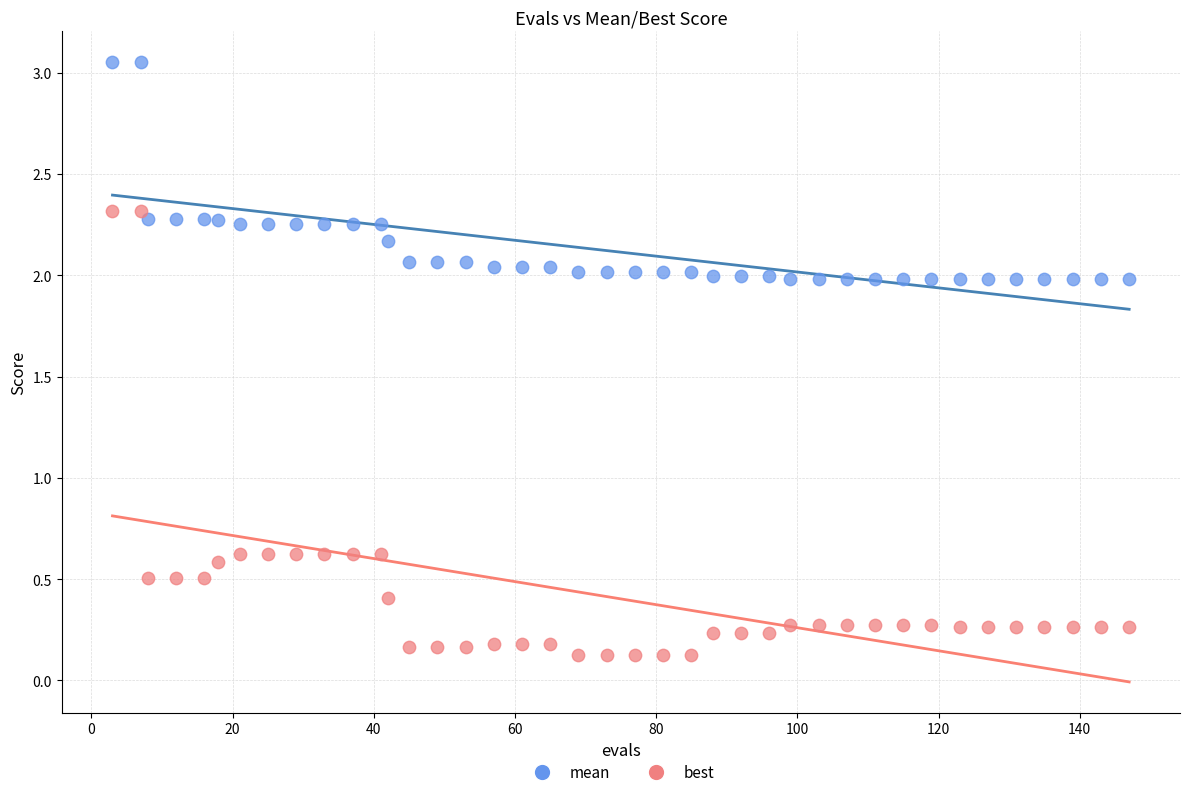

What are all the series names shown in the legend?

mean, best